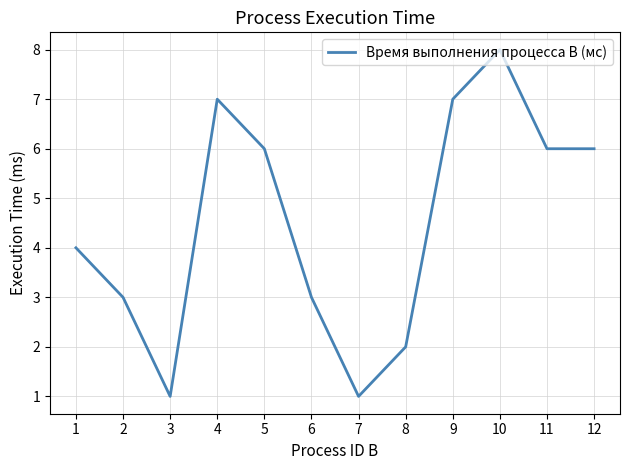

What is the greatest value displayed?

8